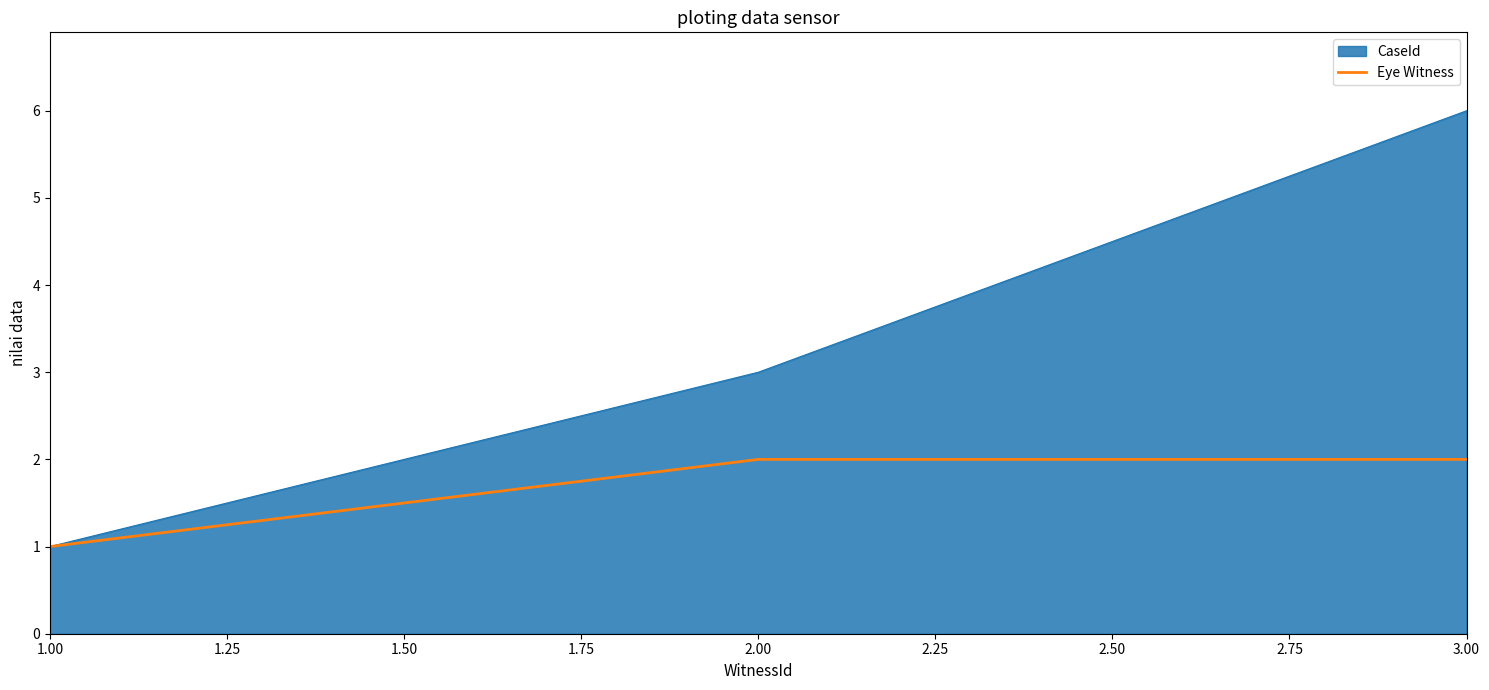

Reading left to right, transcribe all the data shown in this chart.

CaseId: 1.00=1	2.00=3	3.00=6
Eye Witness: 1.00=1	2.00=2	3.00=2